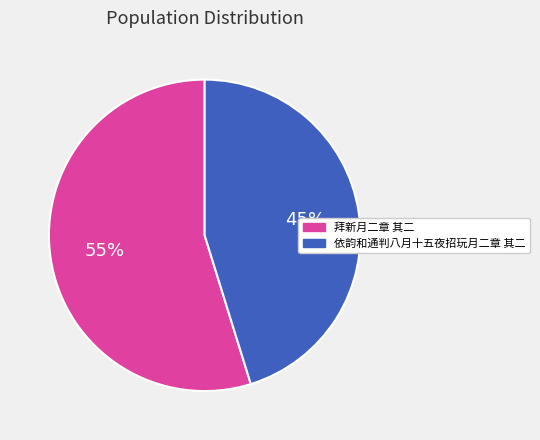

Which category has the smallest portion of the pie?

依韵和通判八月十五夜招玩月二章 其二